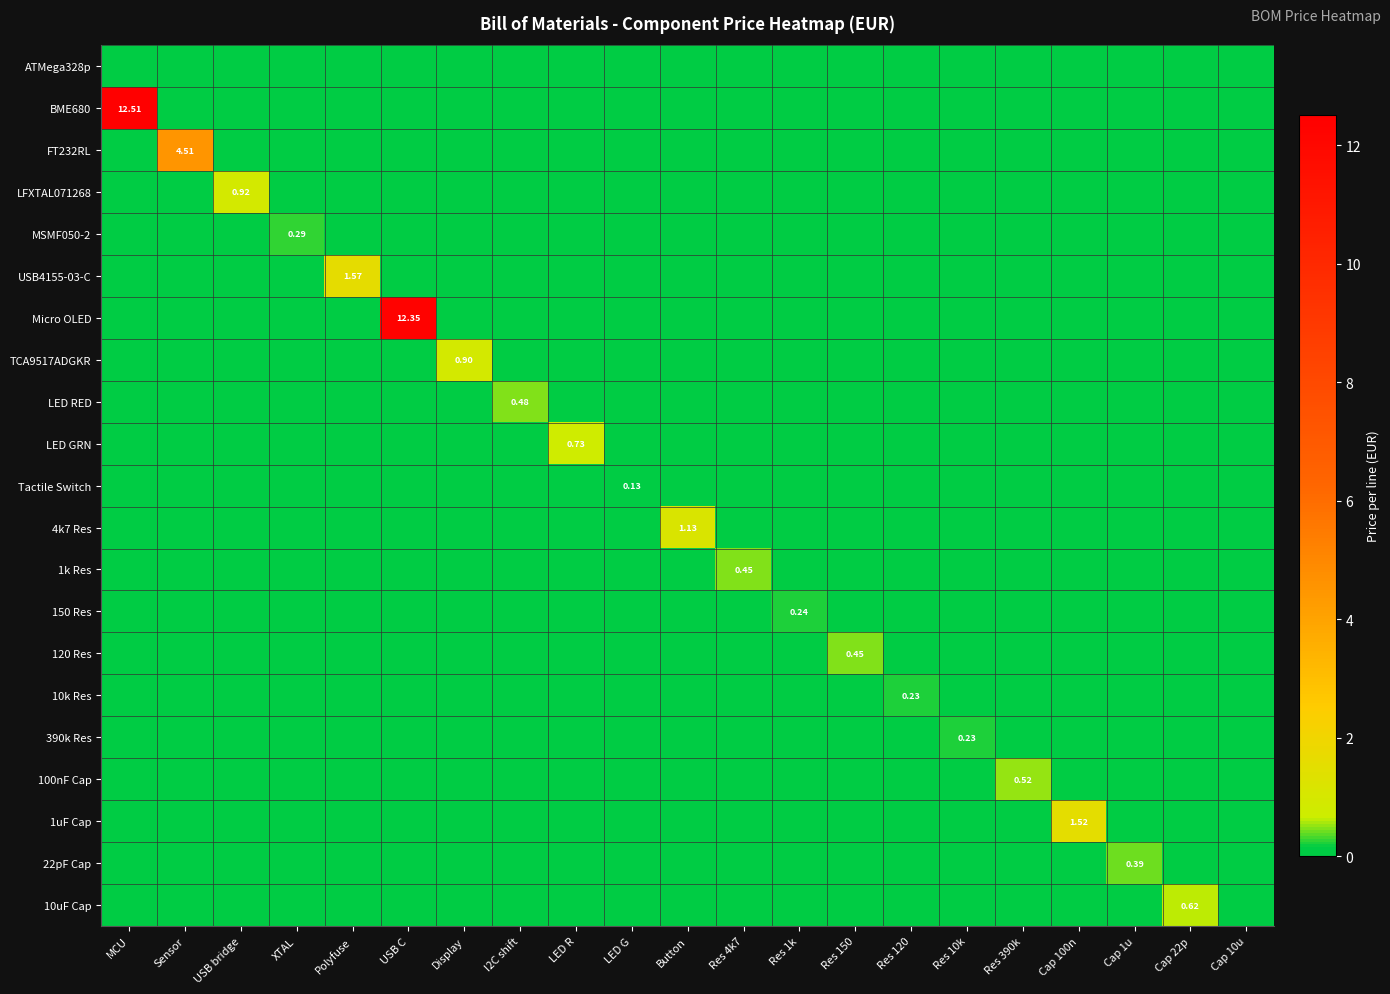

List the labels in order of LFXTAL071268 value, smallest first.

MCU, Sensor, XTAL, Polyfuse, USB C, Display, I2C shift, LED R, LED G, Button, Res 4k7, Res 1k, Res 150, Res 120, Res 10k, Res 390k, Cap 100n, Cap 1u, Cap 22p, Cap 10u, USB bridge